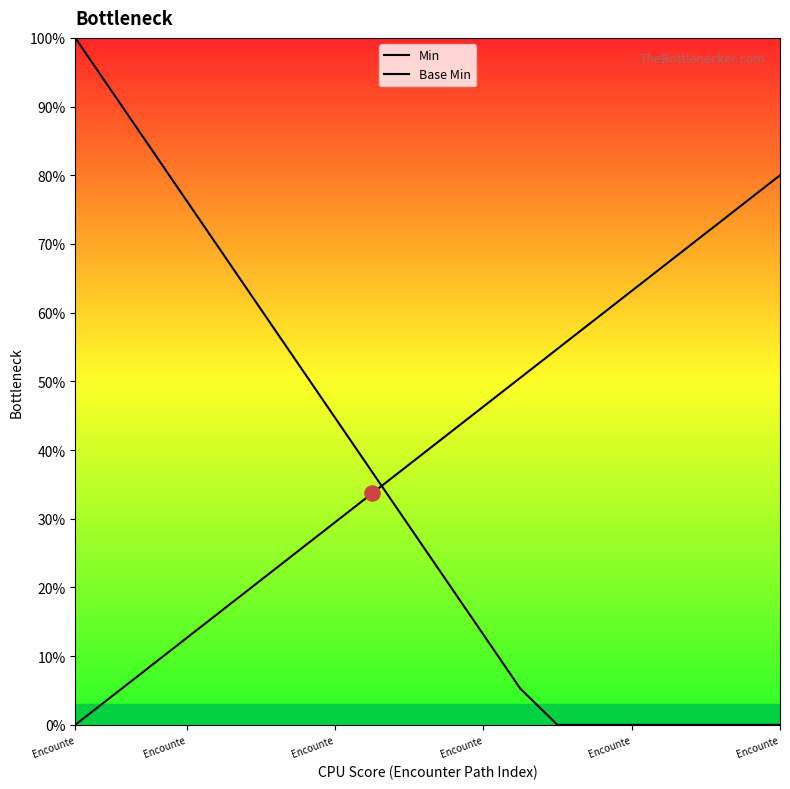

Which series has the widest spread of Y values?

Min